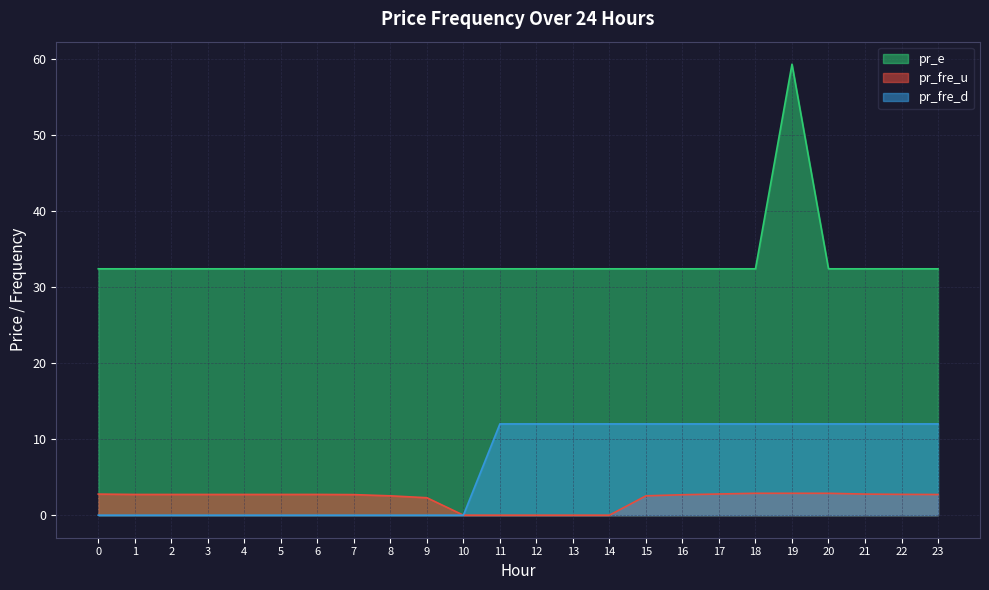

Reading left to right, transcribe all the data shown in this chart.

pr_fre_u: 0=2.8	1=2.7	2=2.7	3=2.7	4=2.7	5=2.7	6=2.7	7=2.7	8=2.5	9=2.3	10=0.0	11=0.0	12=0.0	13=0.0	14=0.0	15=2.5	16=2.7	17=2.8	18=2.9	19=2.9	20=2.9	21=2.8	22=2.7	23=2.7
pr_fre_d: 0=0.0	1=0.0	2=0.0	3=0.0	4=0.0	5=0.0	6=0.0	7=0.0	8=0.0	9=0.0	10=0.0	11=12.0	12=12.0	13=12.0	14=12.0	15=12.0	16=12.0	17=12.0	18=12.0	19=12.0	20=12.0	21=12.0	22=12.0	23=12.0
pr_e: 0=32.4	1=32.4	2=32.4	3=32.4	4=32.4	5=32.4	6=32.4	7=32.4	8=32.4	9=32.4	10=32.4	11=32.4	12=32.4	13=32.4	14=32.4	15=32.4	16=32.4	17=32.4	18=32.4	19=59.3	20=32.4	21=32.4	22=32.4	23=32.4